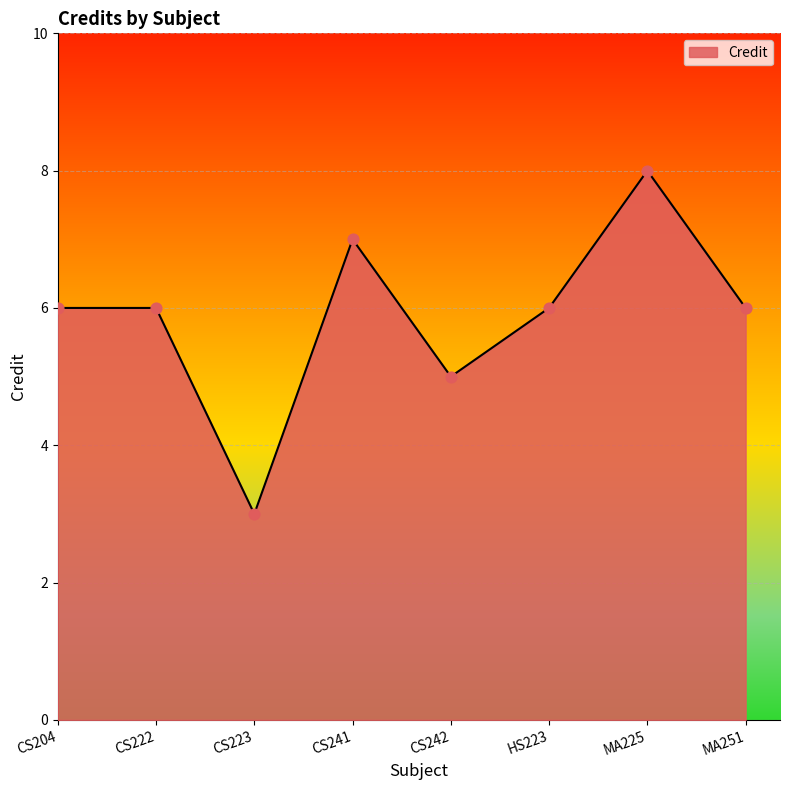

Approximately how many times larger is the value at CS241 compared to HS223?

1.2